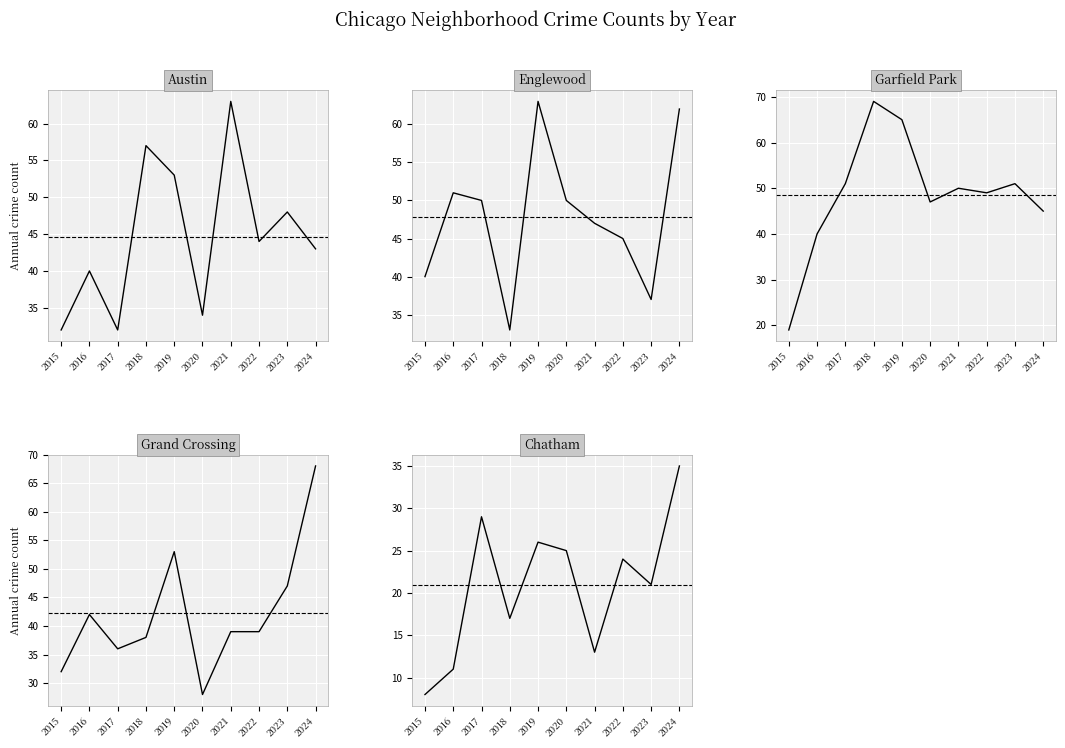

True or false: Garfield Park and Chatham intersect in this chart.

False